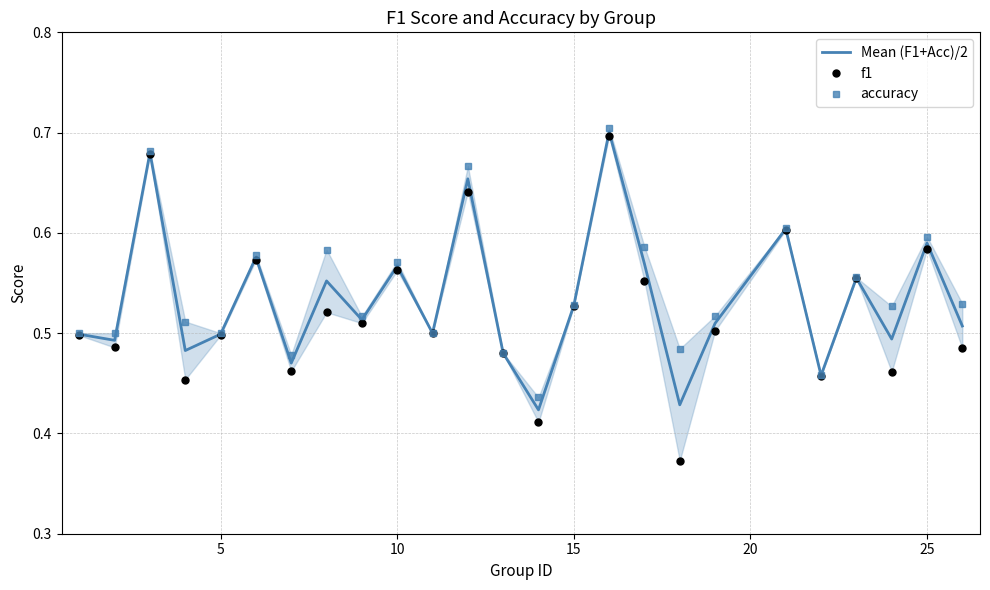

List the series in order of their peak value, lowest first.

f1, Mean (F1+Acc)/2, accuracy